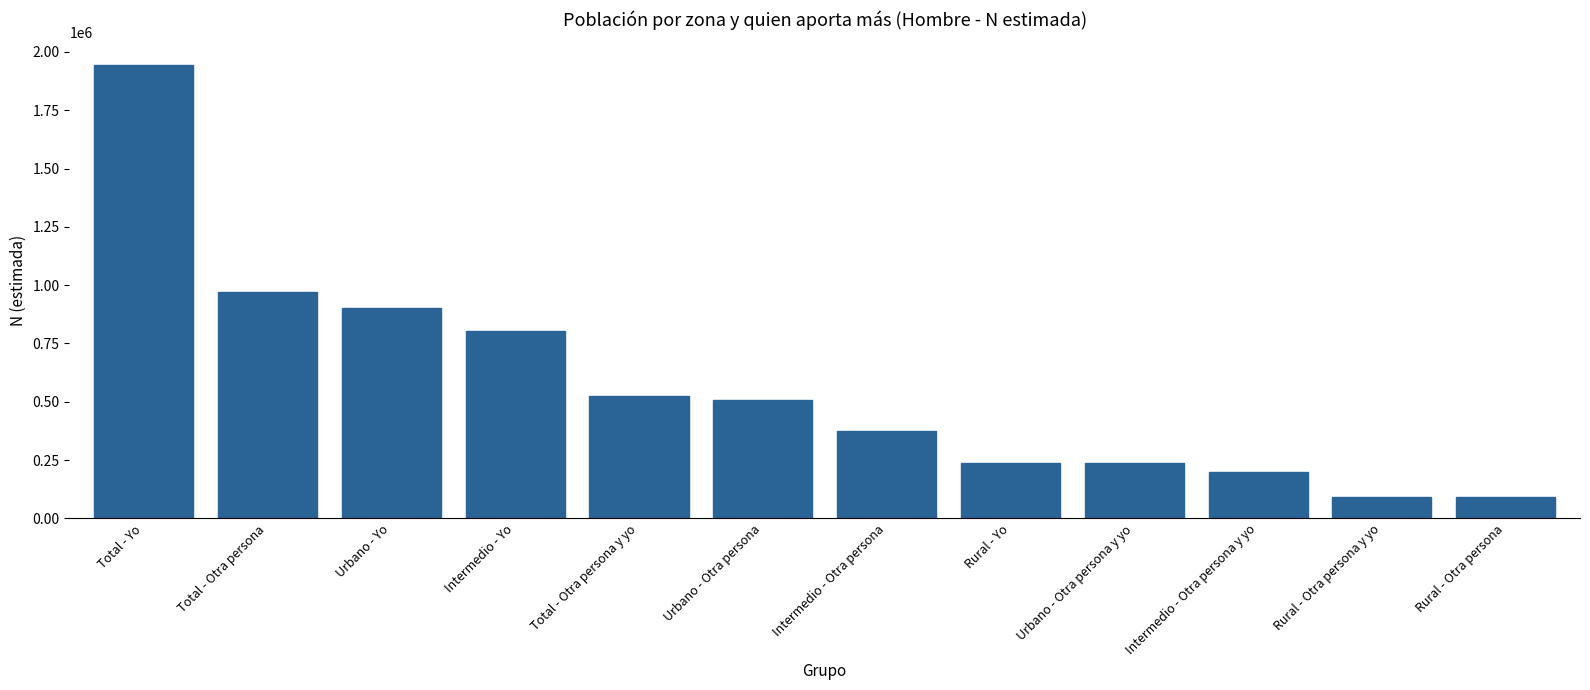

What position from the left is Total - Otra persona?

2